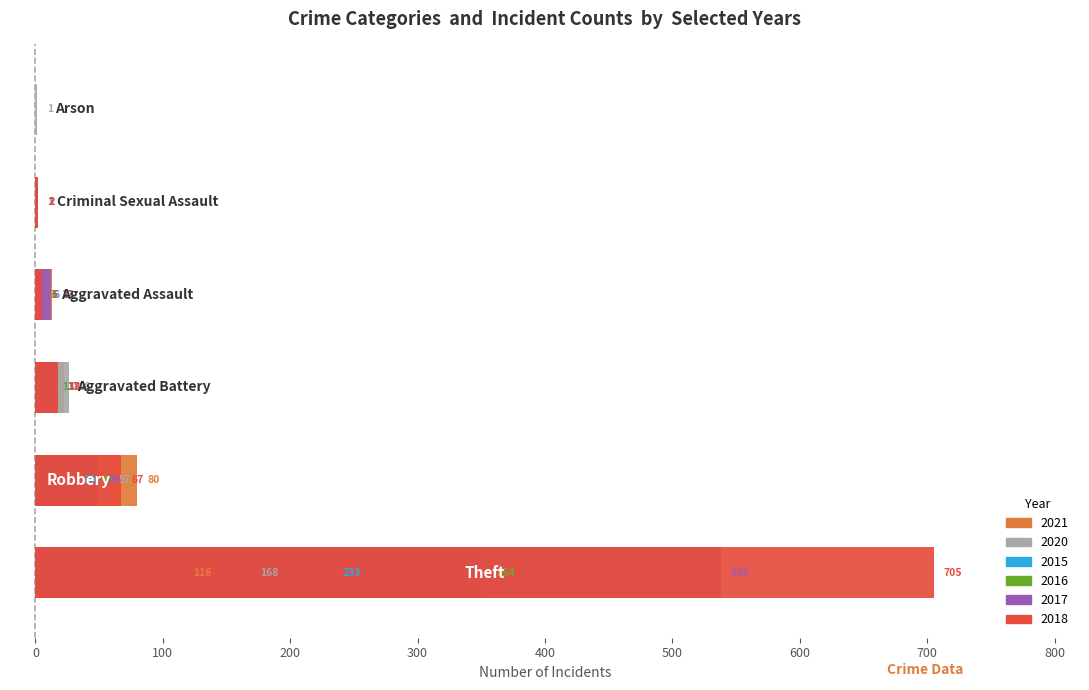

What is the value of the 2021 bar at the 3rd from the left?

22